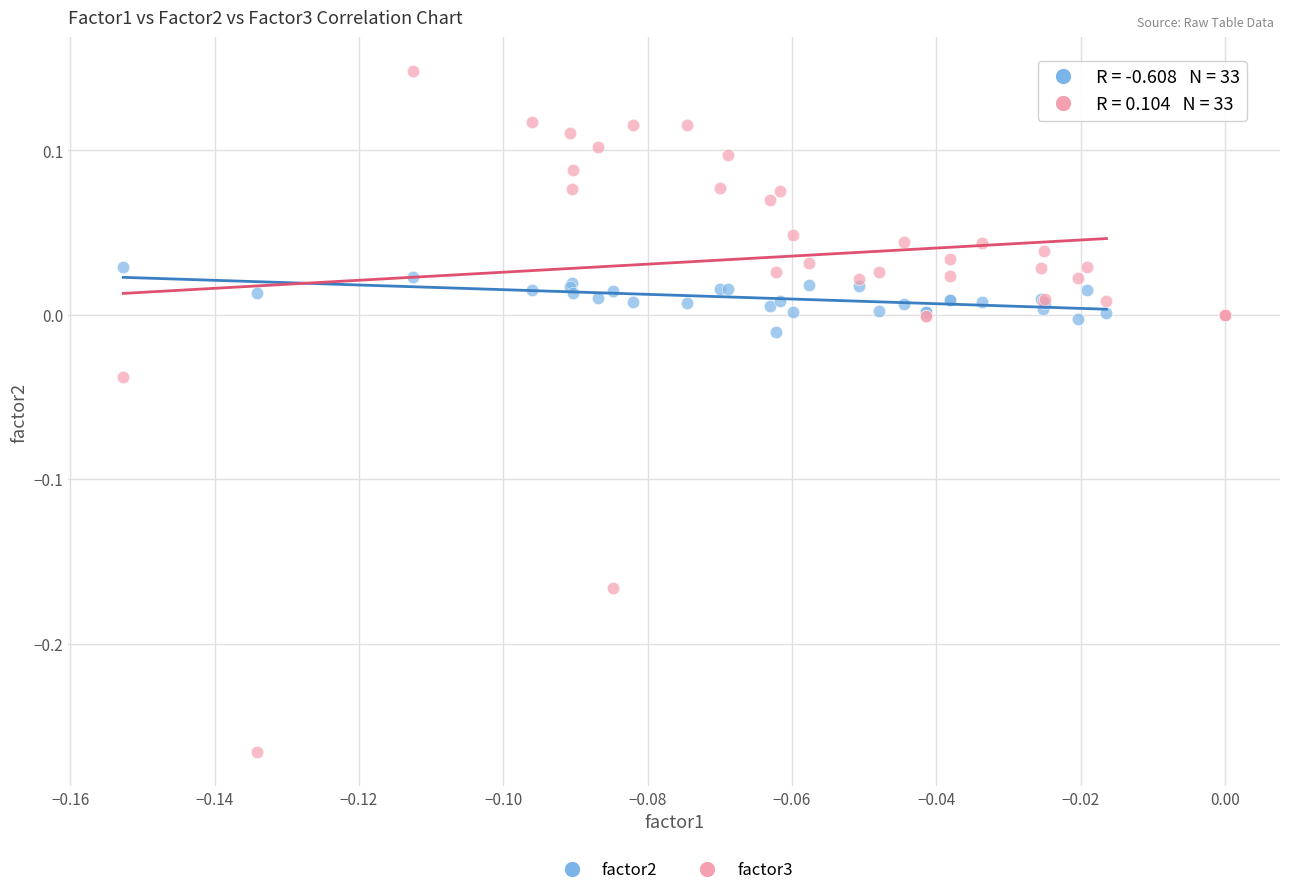

Which series reaches the maximum Y coordinate?

factor3